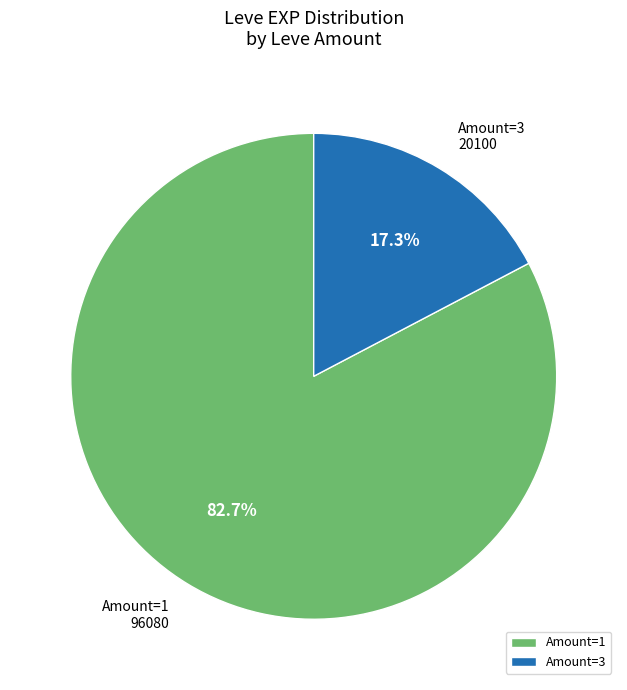

Which slice is the largest?

Amount=1